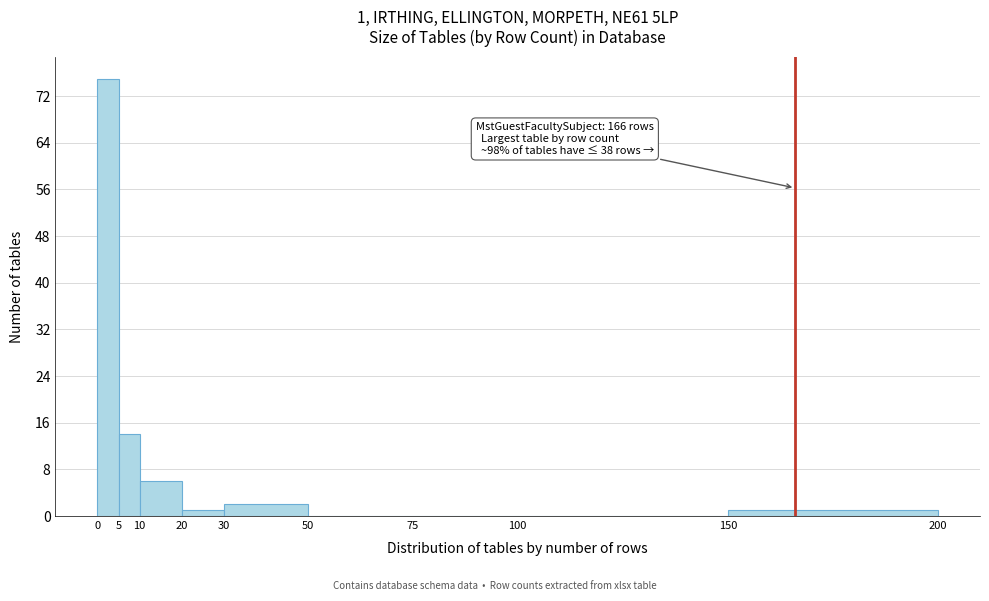

Over which range of the x-axis is the bar tallest?

0 to 5